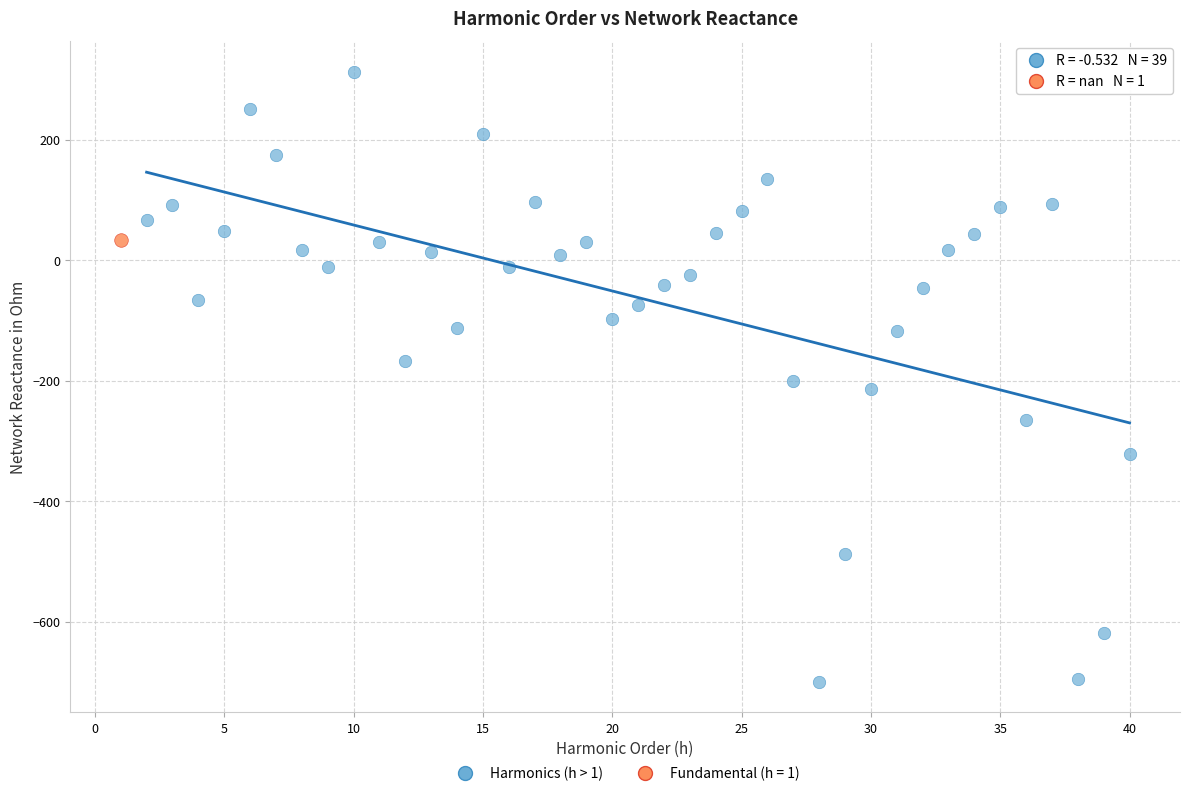

What are all the series names shown in the legend?

Harmonics (h > 1), Fundamental (h = 1)